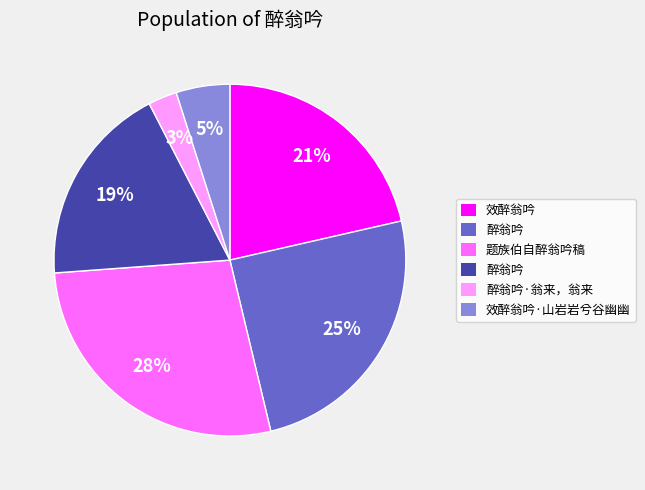

Is there a majority slice in this chart?

No